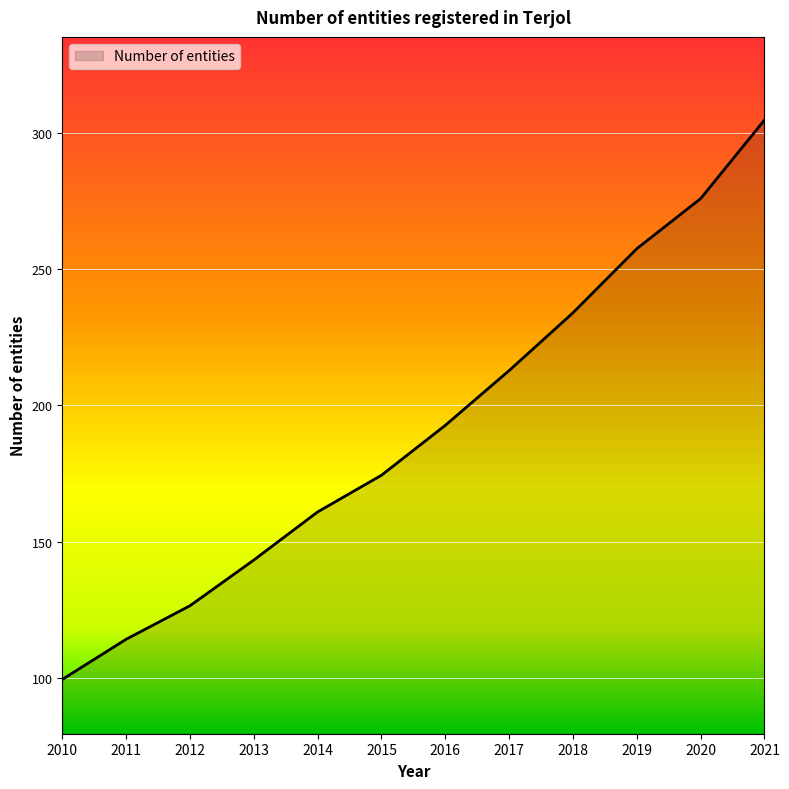

Rank the categories by value from lowest to highest.

2010, 2011, 2012, 2013, 2014, 2015, 2016, 2017, 2018, 2019, 2020, 2021